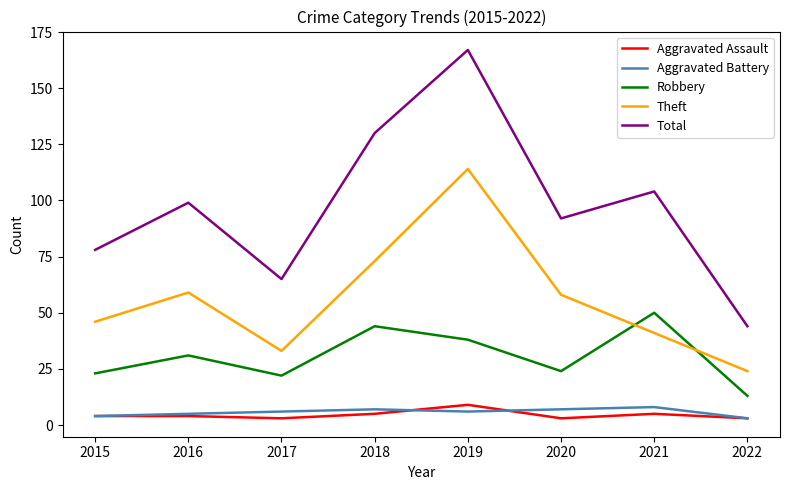

At which label is Theft closest to 69?

2018